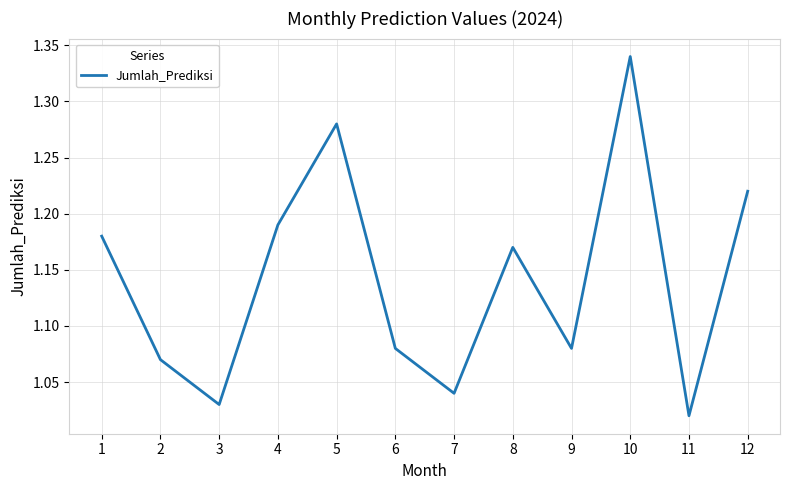

Is it true that the value at 6 is 0.2?

False